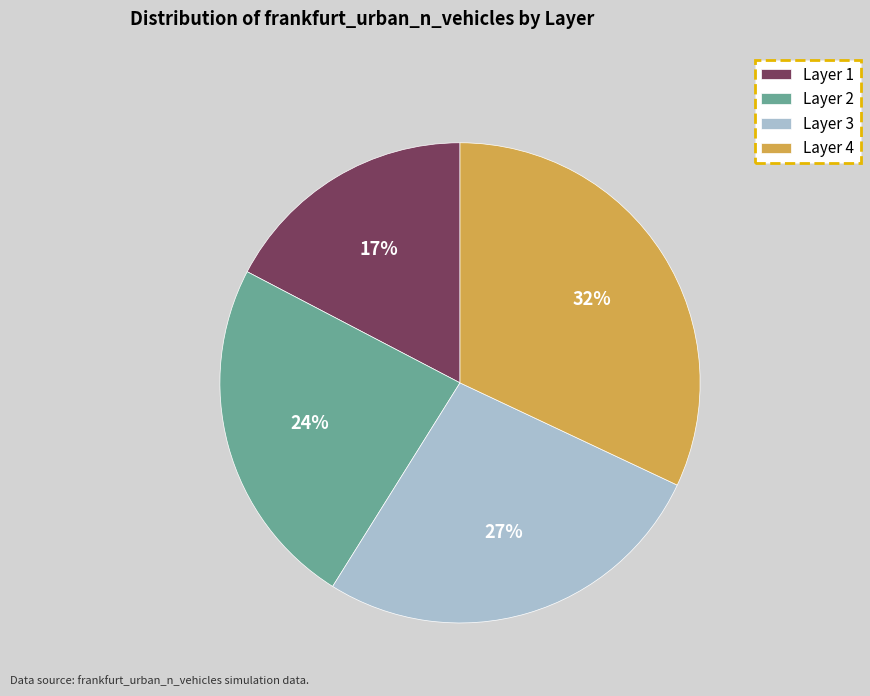

How many slices are in this pie chart?

4